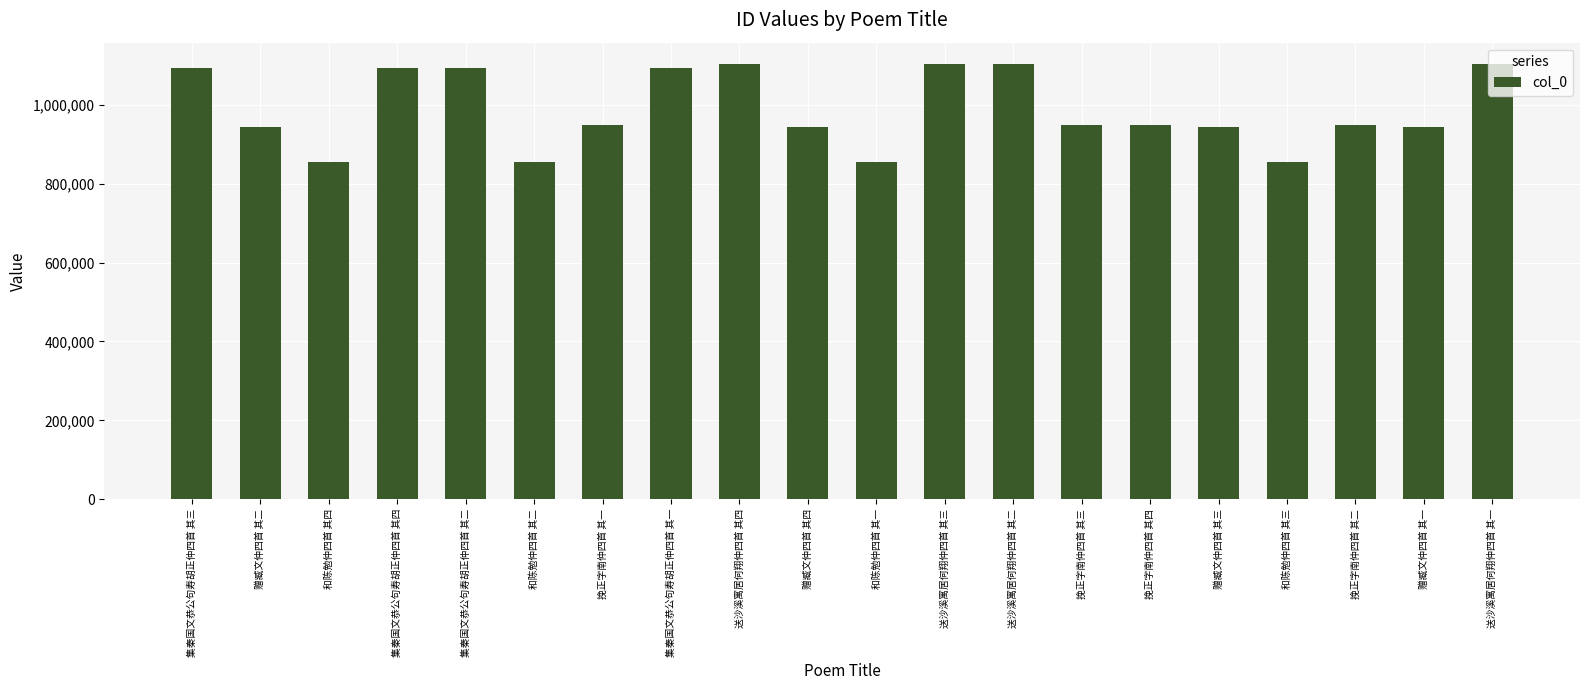

The chart shows a value of 855709 at 和陈勉仲四首 其一. True or false?

True